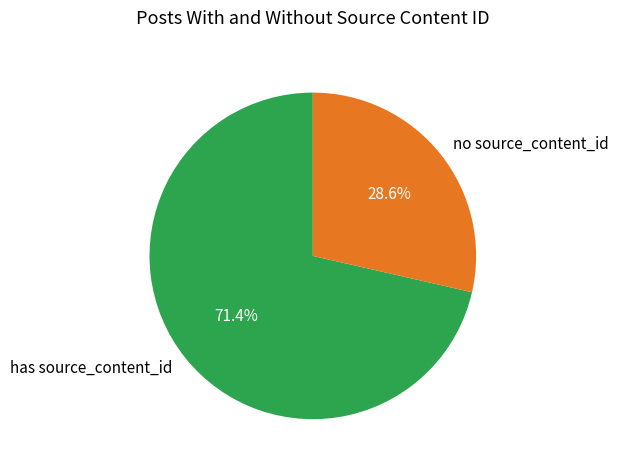

To the nearest percent, what is the difference between the largest and smallest slice percentages?

43%